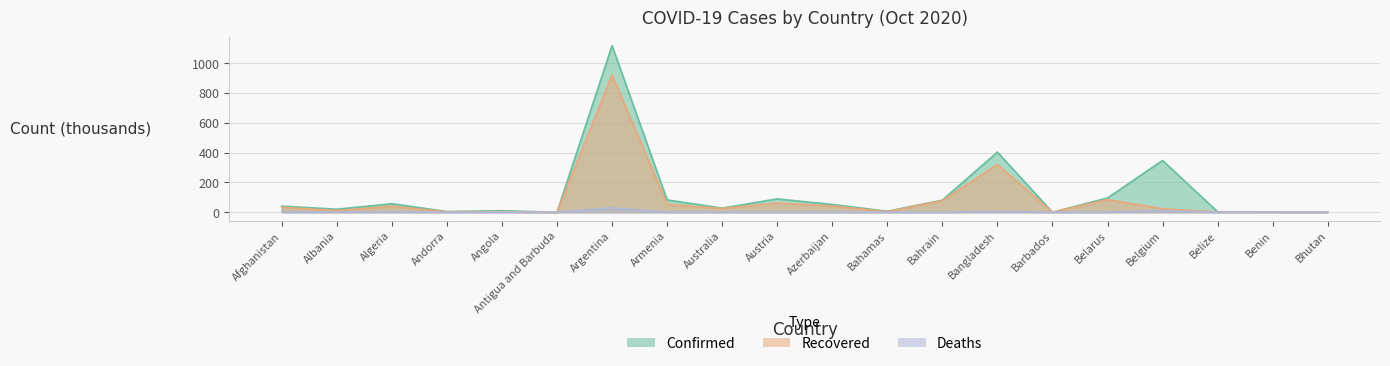

Reading right to left, what are all the values shown in this chart?

Confirmed: Bhutan=0.3	Benin=2.6	Belize=3.2	Belgium=347.3	Belarus=95.5	Barbados=0.2	Bangladesh=403.1	Bahrain=81.0	Bahamas=6.5	Azerbaijan=52.1	Austria=89.5	Australia=27.6	Armenia=82.7	Argentina=1116.6	Antigua and Barbuda=0.1	Angola=10.1	Andorra=4.5	Algeria=57.0	Albania=20.0	Afghanistan=41.1
Recovered: Bhutan=0.3	Benin=2.3	Belize=2.0	Belgium=23.5	Belarus=84.7	Barbados=0.2	Bangladesh=319.7	Bahrain=77.7	Bahamas=4.1	Azerbaijan=42.0	Austria=61.7	Australia=25.2	Armenia=52.5	Argentina=921.3	Antigua and Barbuda=0.1	Angola=3.7	Andorra=3.1	Algeria=39.6	Albania=10.9	Afghanistan=34.2
Deaths: Bhutan=0.0	Benin=0.0	Belize=0.1	Belgium=11.0	Belarus=1.0	Barbados=0.0	Bangladesh=5.9	Bahrain=0.3	Bahamas=0.1	Azerbaijan=0.7	Austria=1.0	Australia=0.9	Armenia=1.2	Argentina=29.7	Antigua and Barbuda=0.0	Angola=0.3	Andorra=0.1	Algeria=1.9	Albania=0.5	Afghanistan=1.5